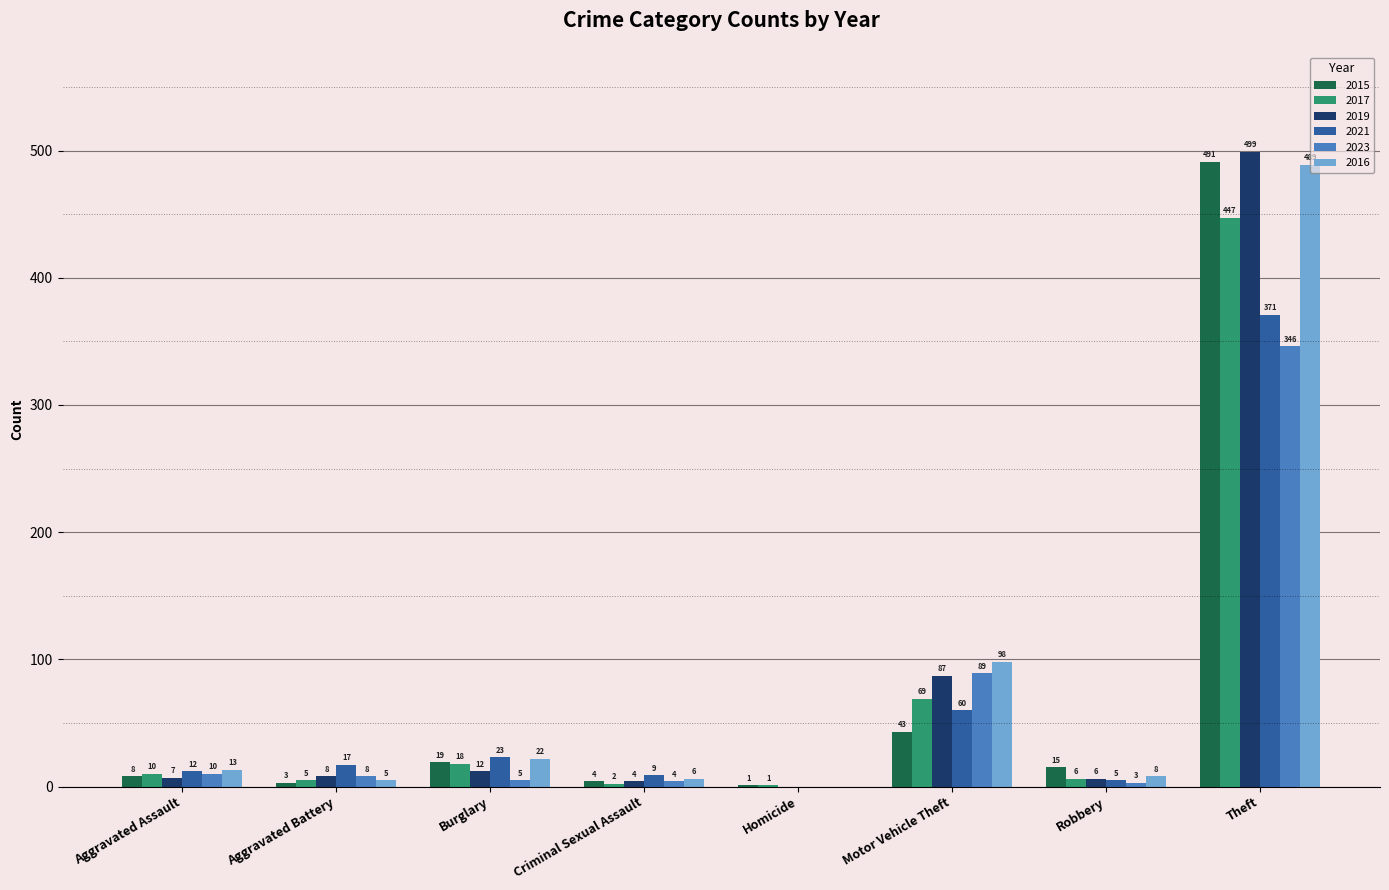

Which series has the widest spread of values?

2019